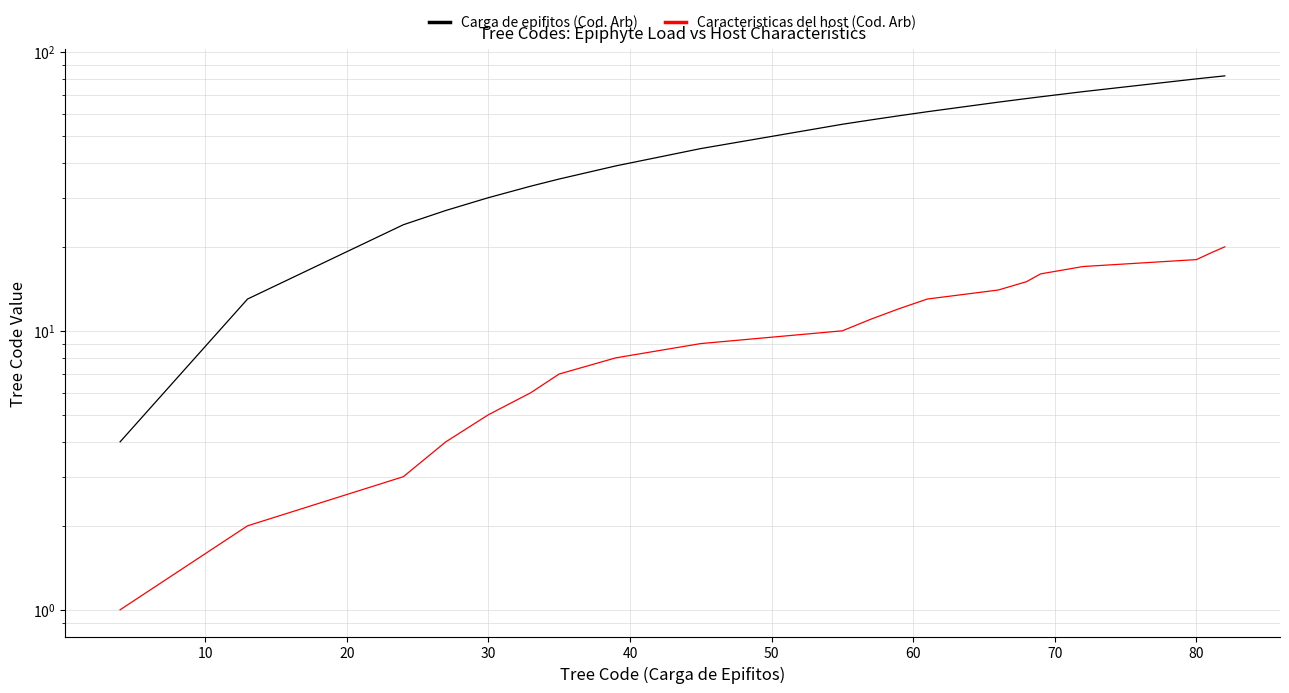

What is the average value of the Caracteristicas del host (Cod. Arb) series?

10